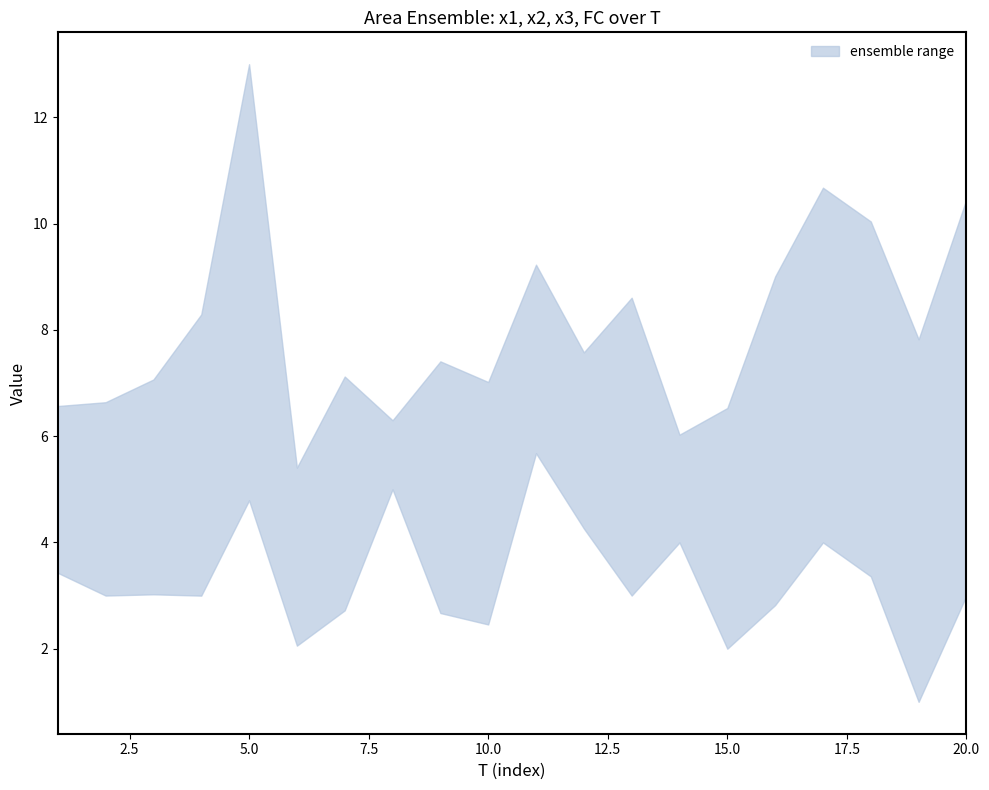

What is the sum of all x3 values?

106.1